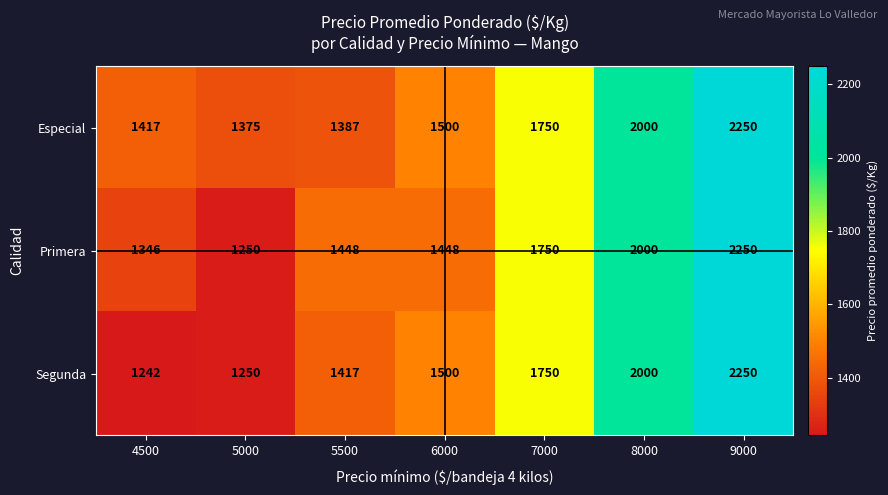

Reading left to right, what are all the values shown in this chart?

Especial: 1417	1375	1387	1500	1750	2000	2250
Primera: 1346	1250	1448	1448	1750	2000	2250
Segunda: 1242	1250	1417	1500	1750	2000	2250